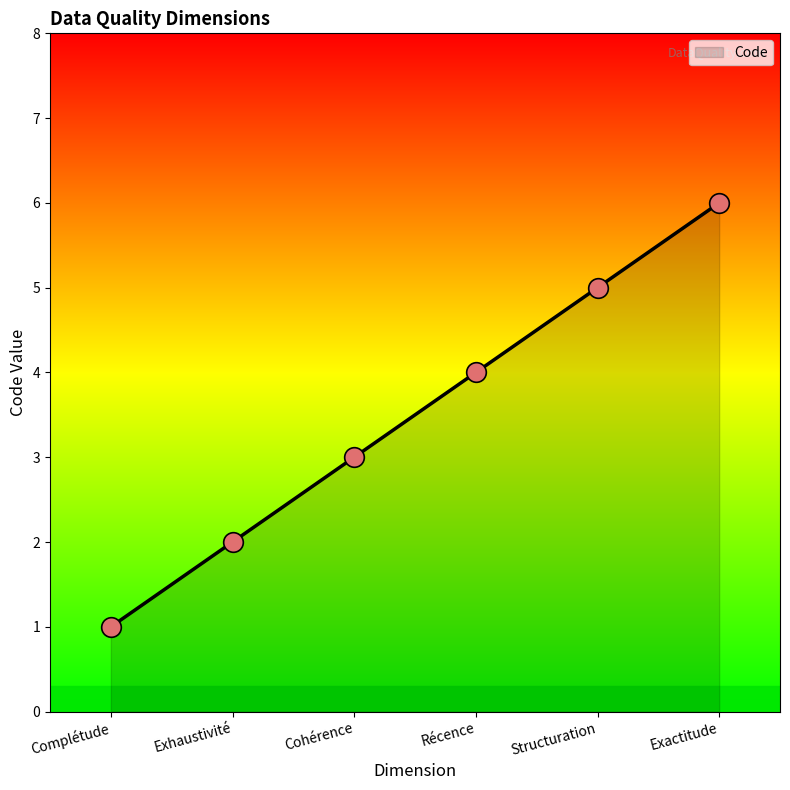

Which has a higher value, Exactitude or Exhaustivité?

Exactitude